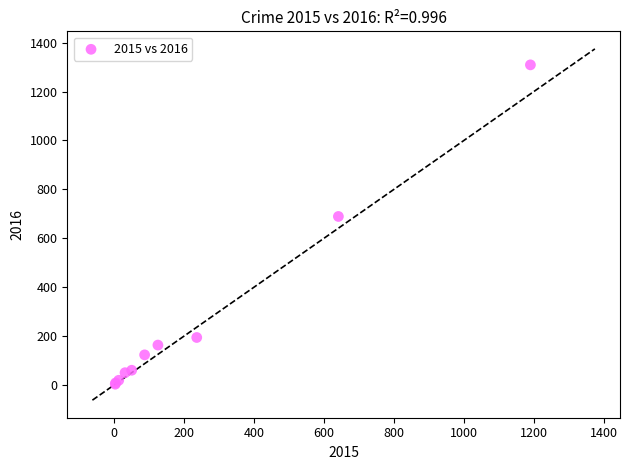

What Y value in the scatter plot is closest to 656?

689